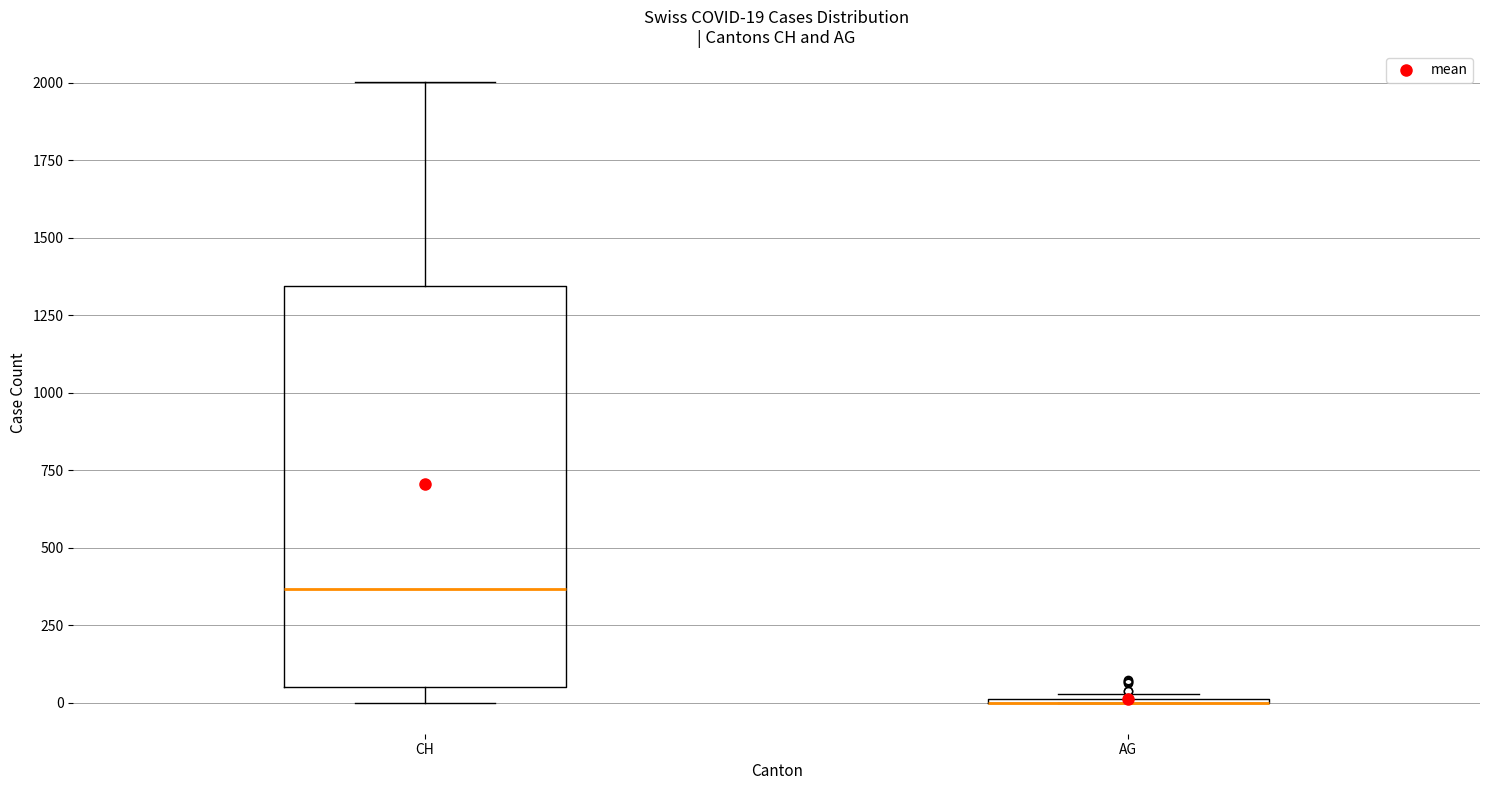

Comparing the boxes themselves (not the whiskers), which one is the tallest?

CH